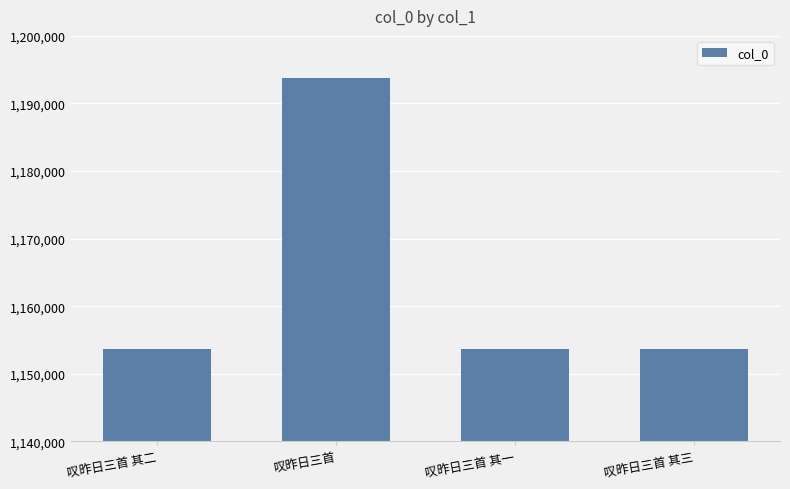

How many data points are less than 1153612?

2